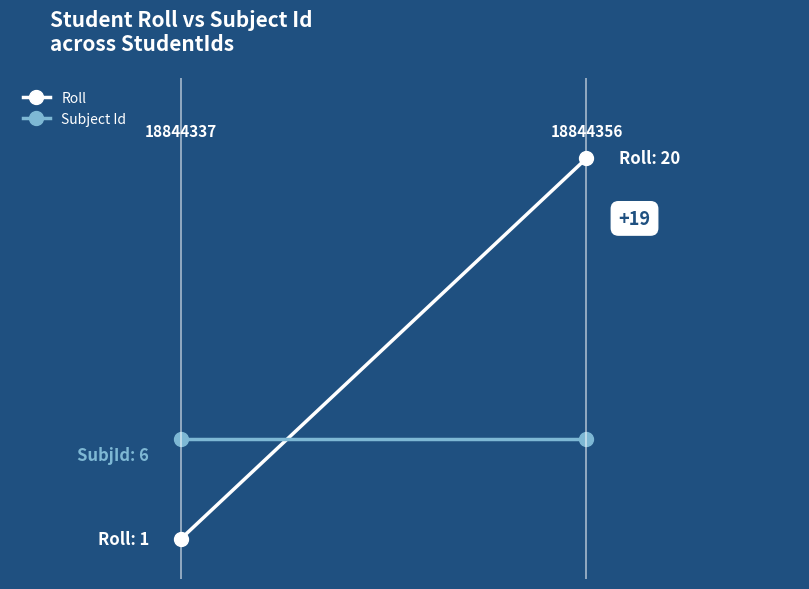

What are all the series names shown in the legend?

Roll, Subject Id